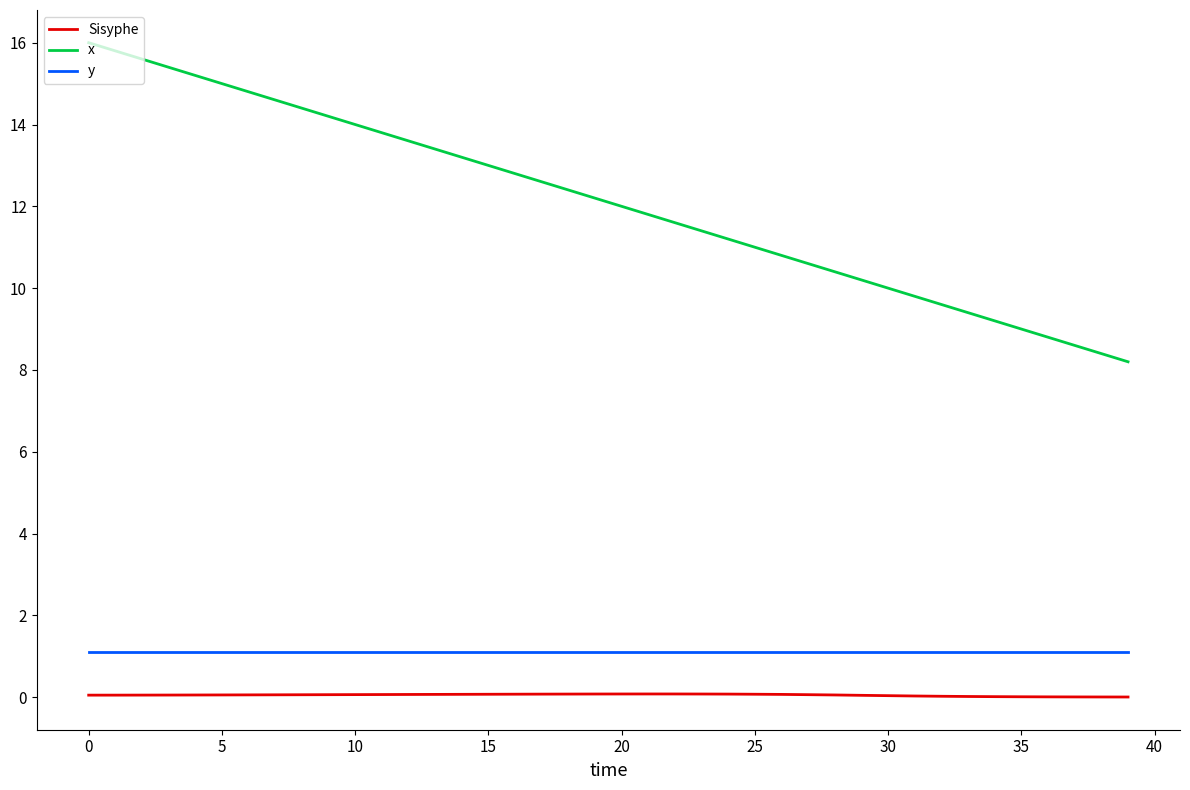

True or false: Sisyphe and x cross at least once.

False